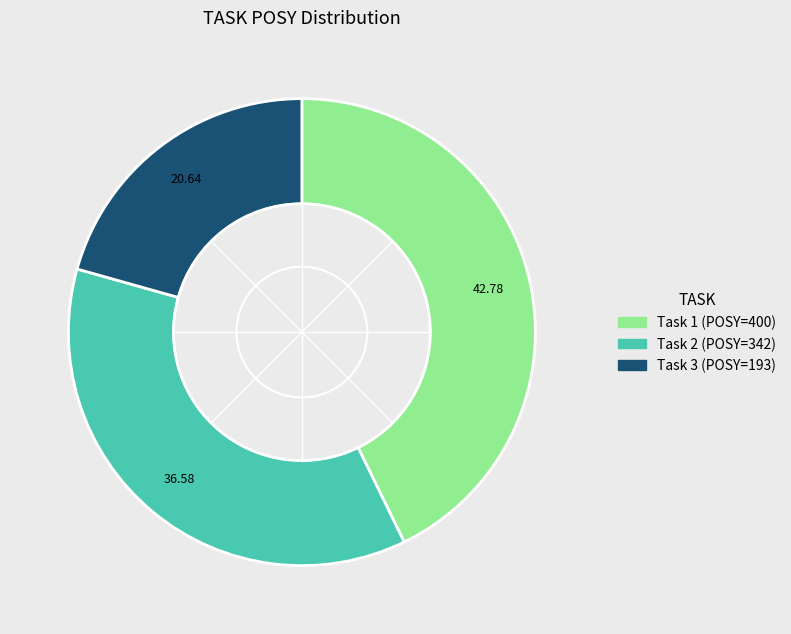

Is there a majority slice in this chart?

No